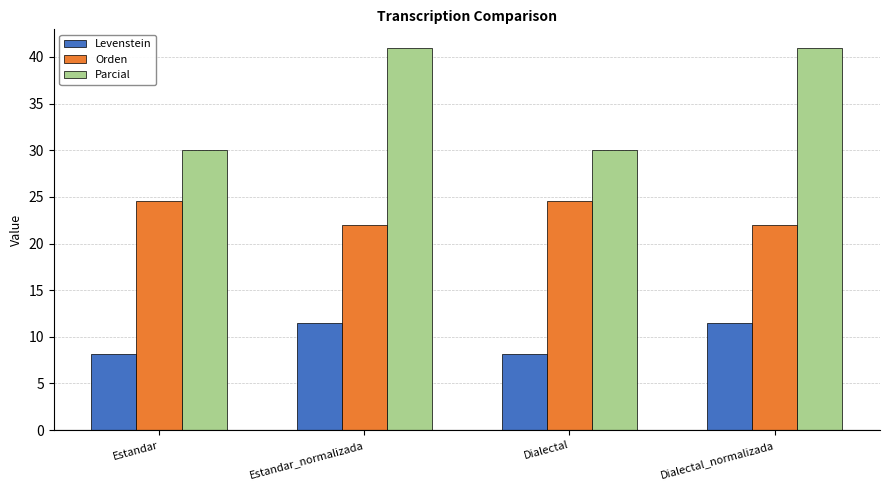

How many categories are shown in the chart?

4